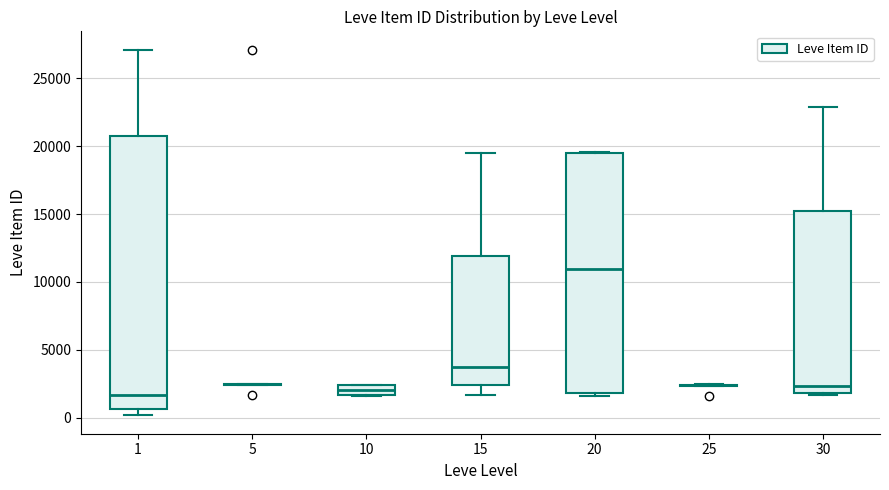

Comparing the boxes themselves (not the whiskers), which one is the tallest?

1